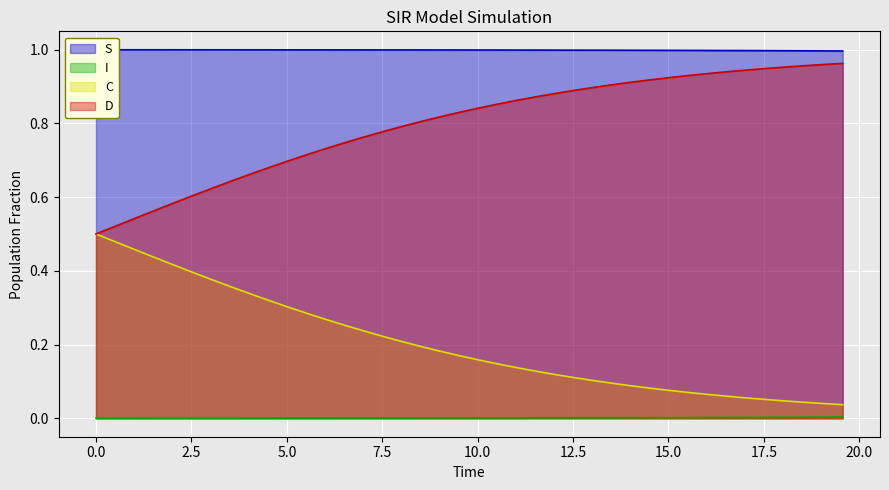

What are all the series names shown in the legend?

S, I, C, D